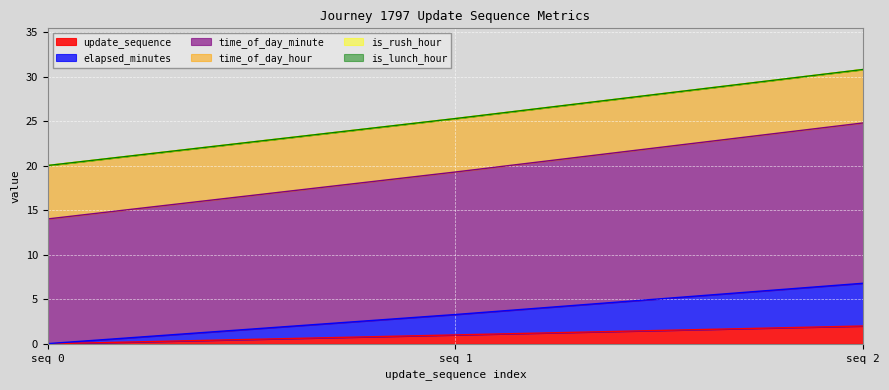

Where is elapsed_minutes nearest to the value 3?

seq 1